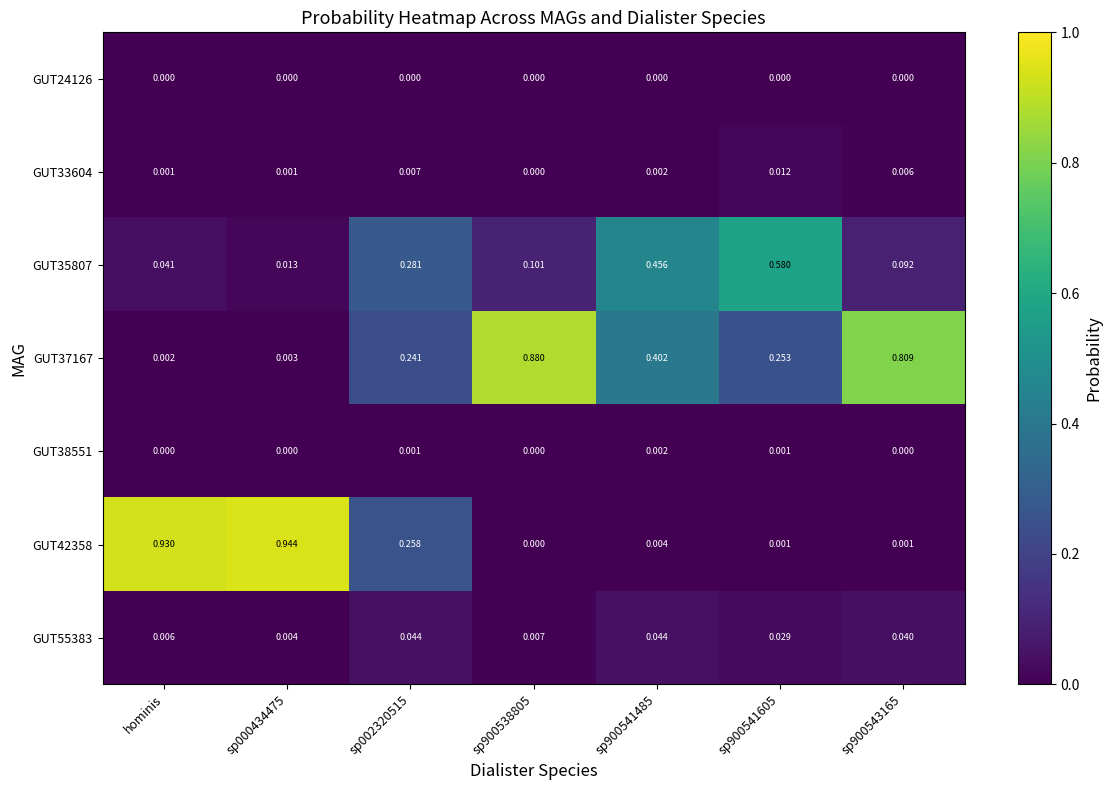

What is the total value across all series at sp002320515?

0.8